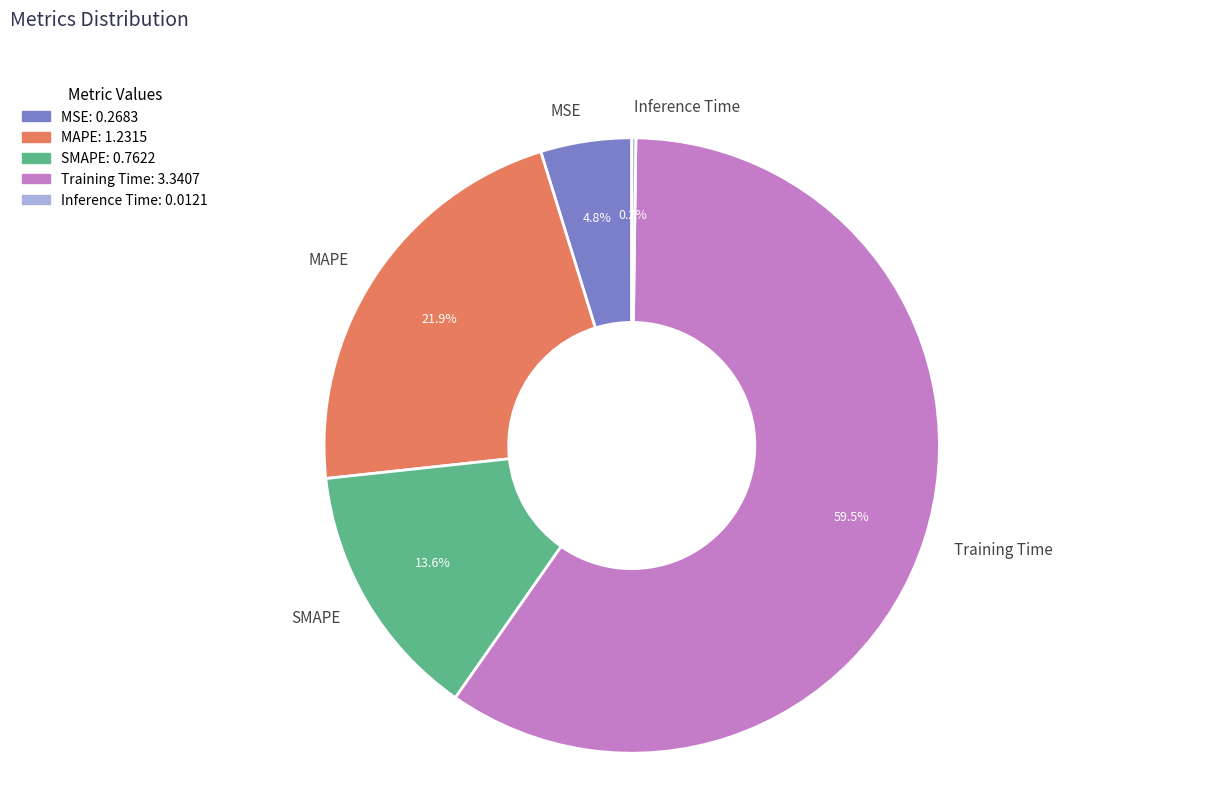

Is it true that MAPE is 22% of the pie?

True